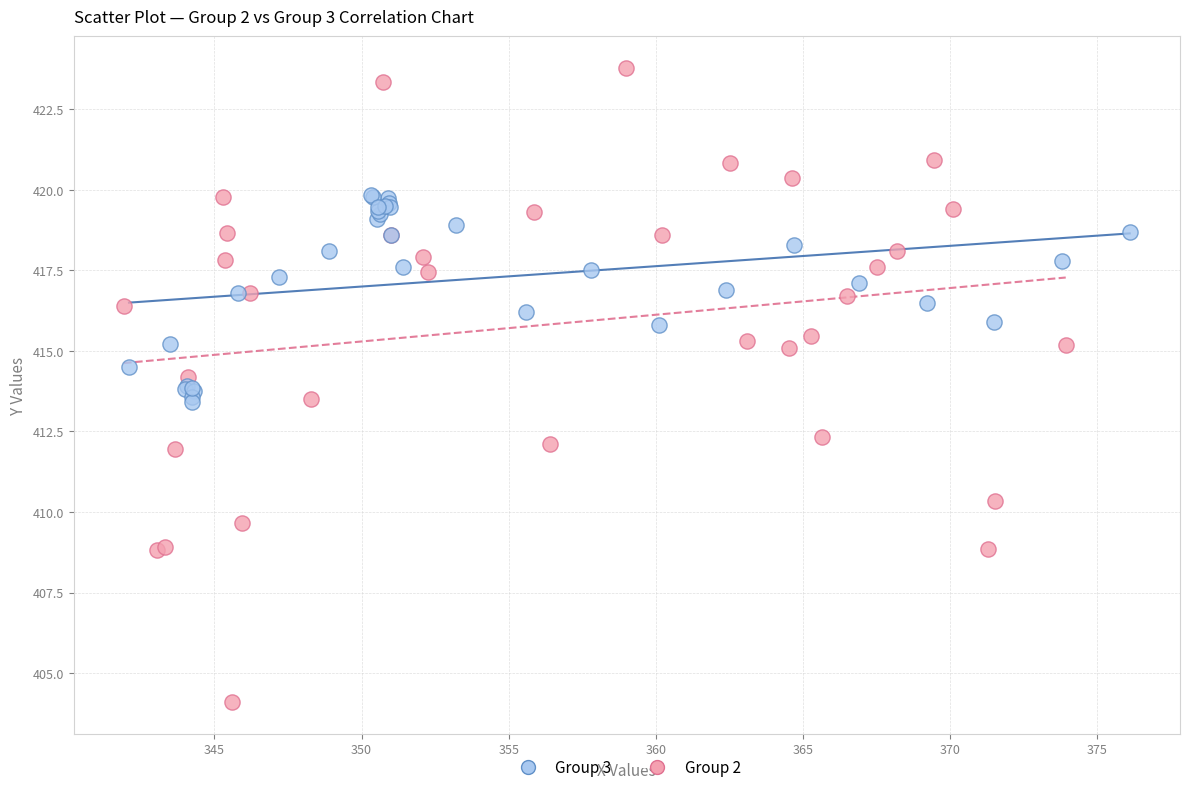

Which series has the largest Y range (max minus min)?

Group 2